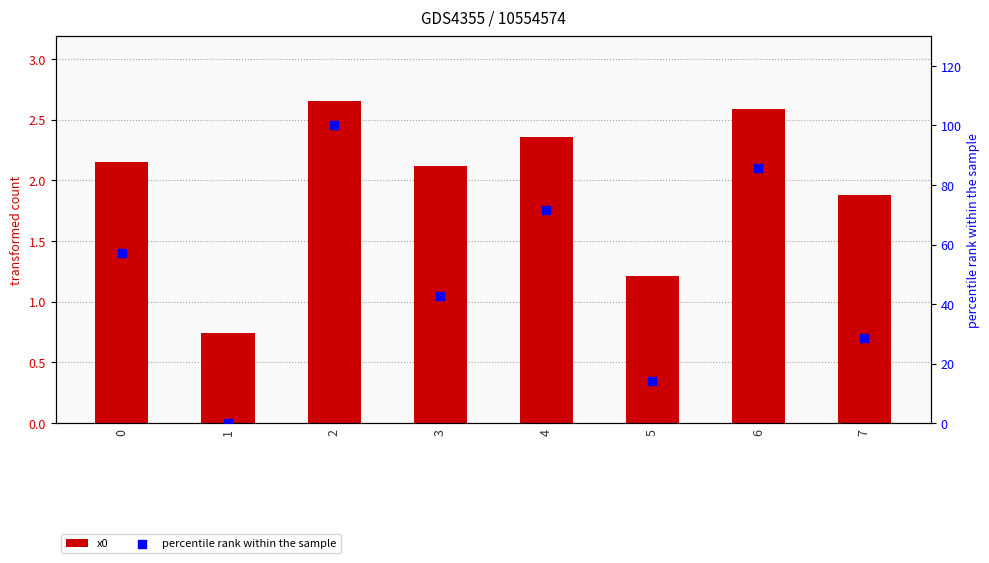

What are all the series names shown in the legend?

x0, percentile rank within the sample